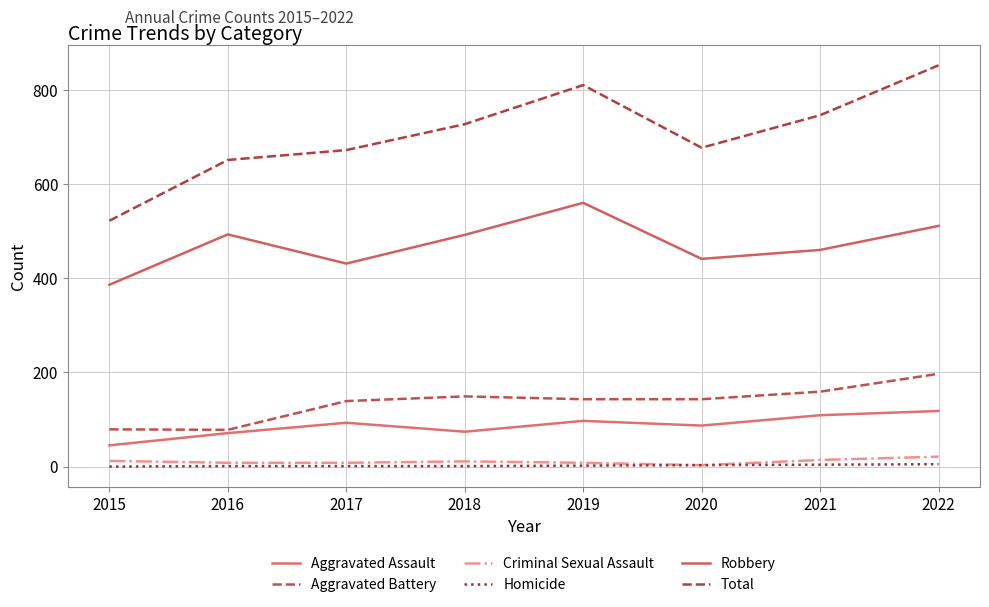

Is the value of Criminal Sexual Assault at 2018 greater than the value of Aggravated Battery at 2019?

No